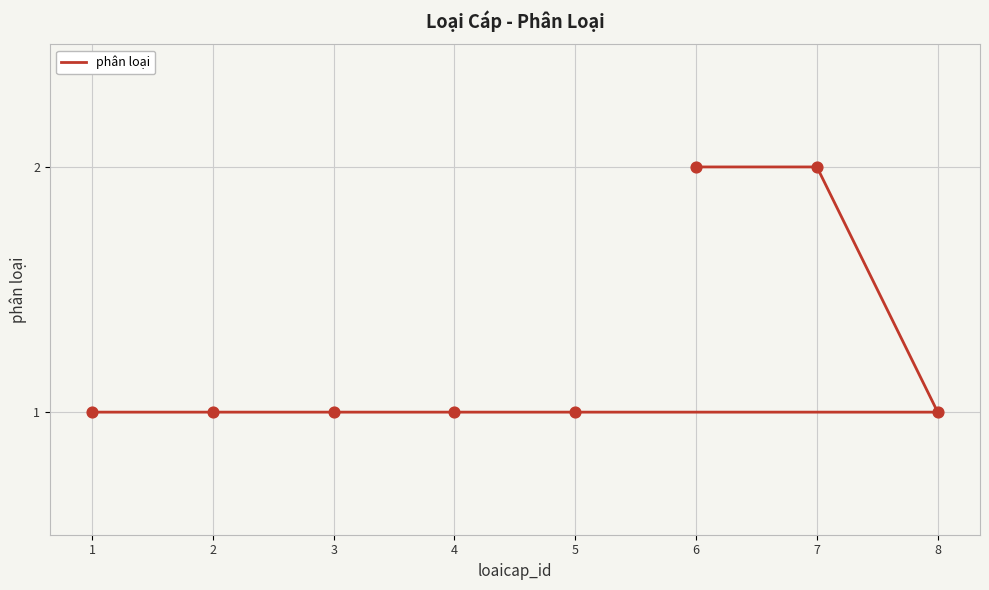

What is the change in value from 5 to 7?

+1